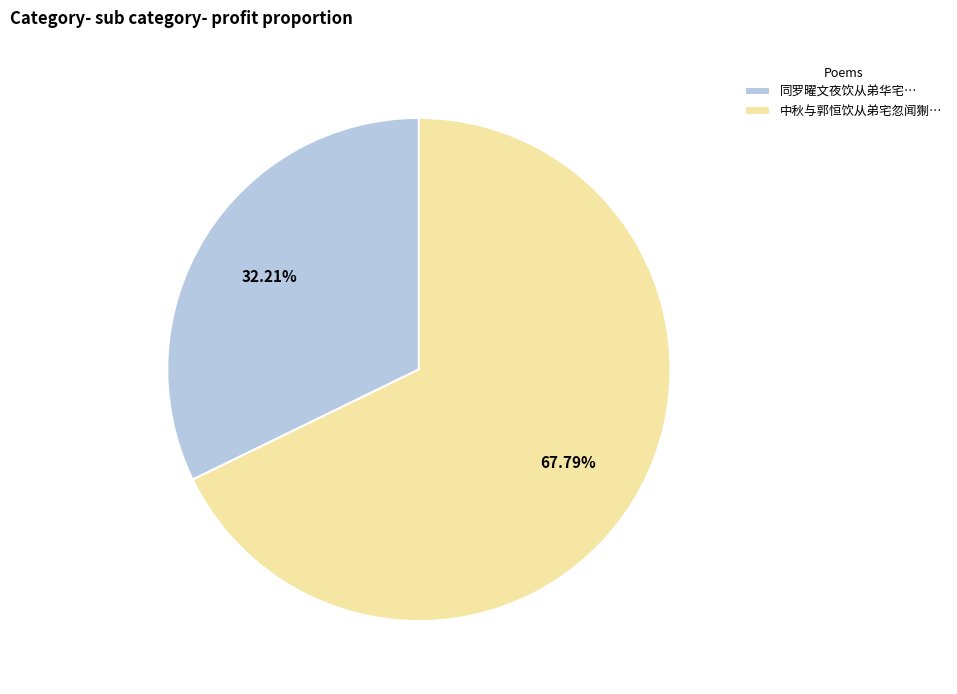

What is the largest slice in the pie chart?

中秋与郭恒饮从弟宅忽闻猘…